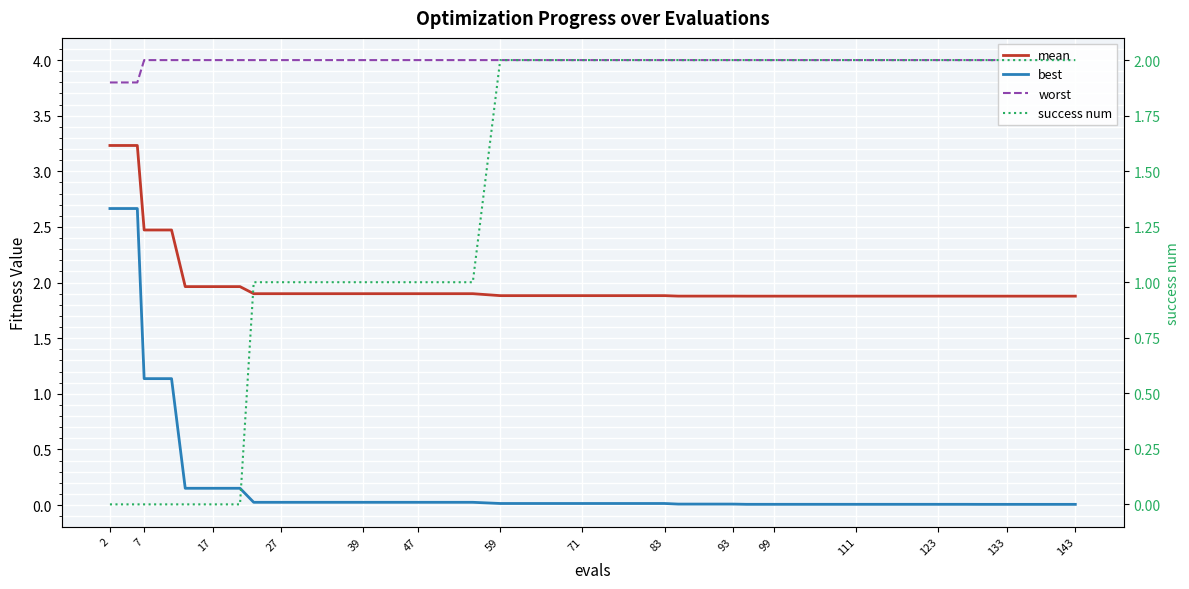

What is the difference between the second highest and minimum values in the best series?

2.7